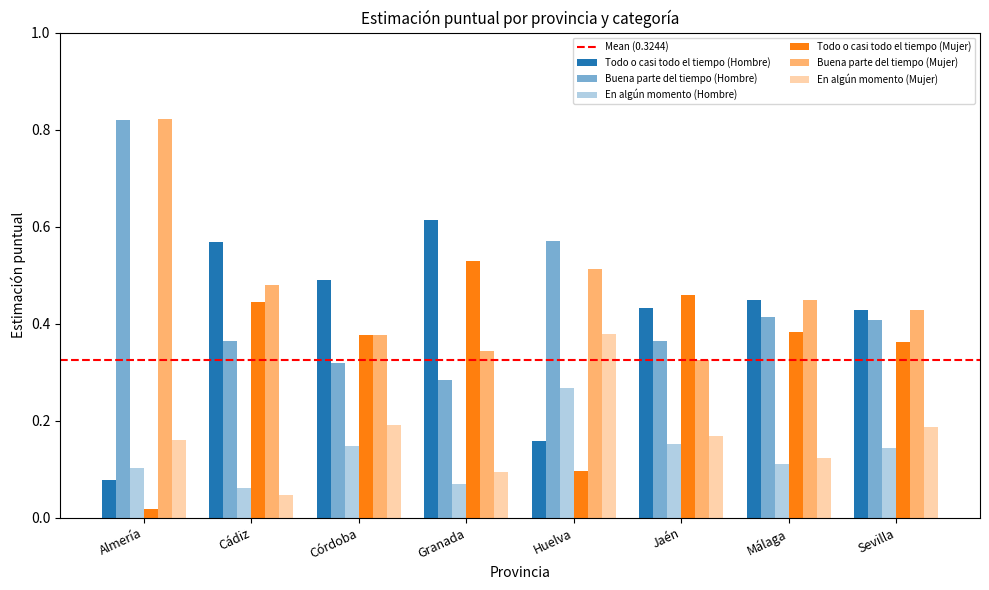

The value of Todo o casi todo el tiempo (Mujer) at Córdoba is 0.6. True or false?

False